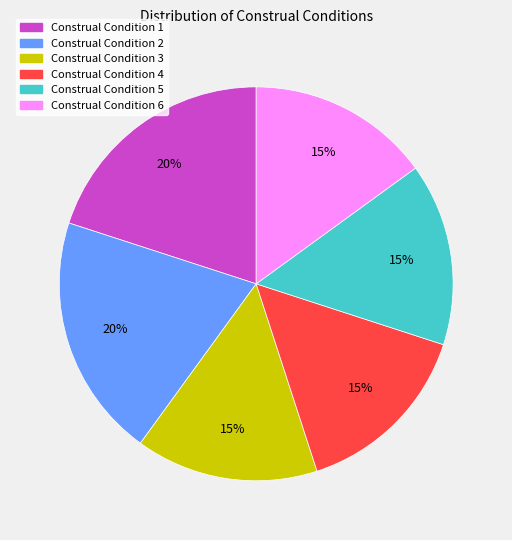

True or false: Construal Condition 3 accounts for 4% of the total.

False